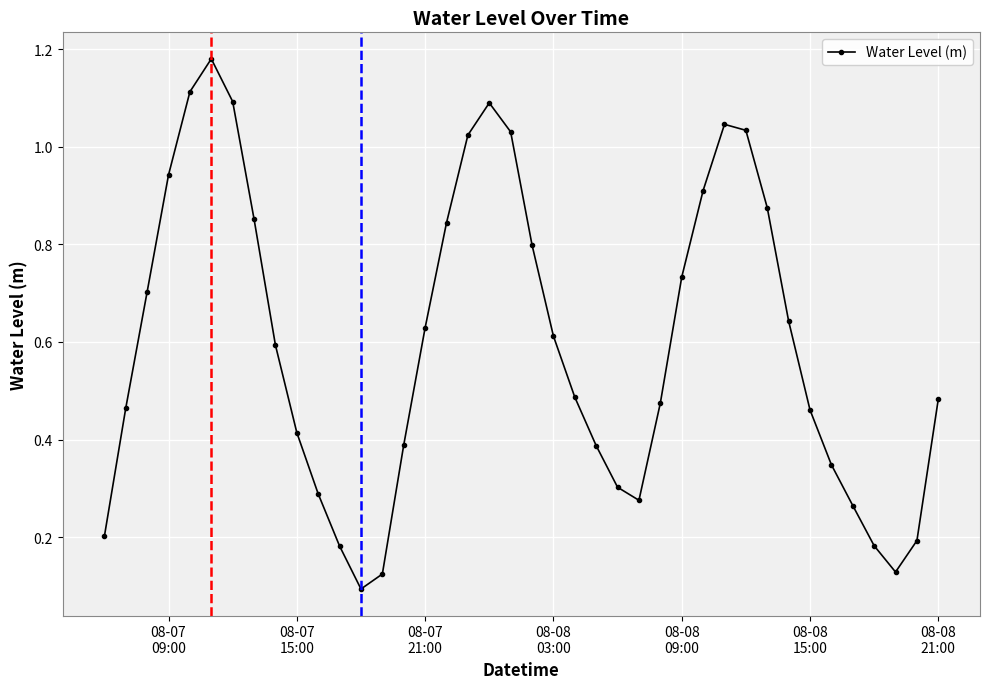

How many points are lower than both their immediate neighbors (excluding endpoints)?

3